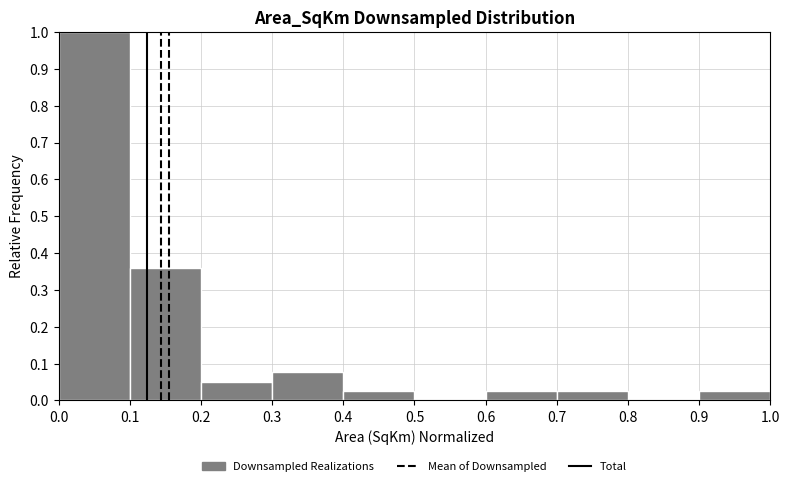

Over which range of the x-axis is the bar tallest?

0.0 to 0.1